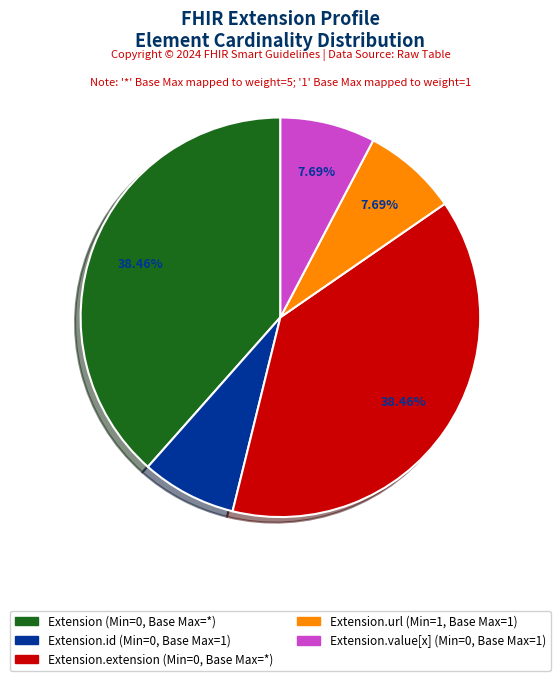

How many segments does this pie chart have?

5